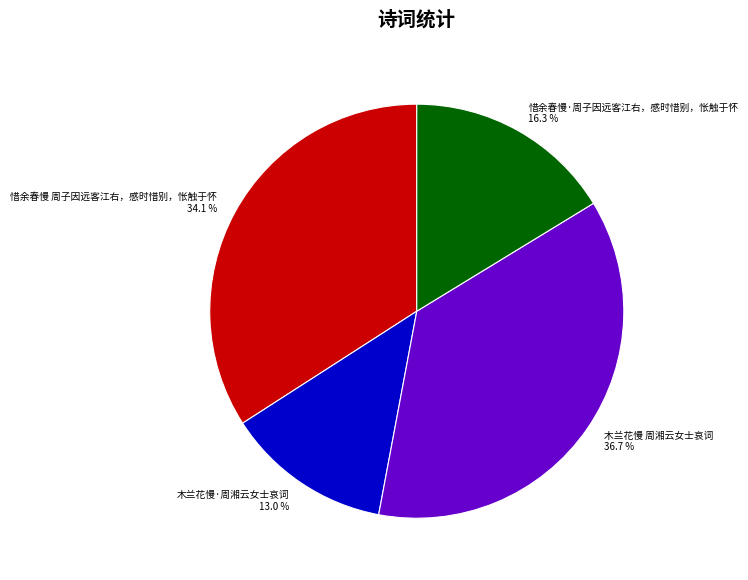

True or false: 惜余春慢 周子因远客江右，感时惜别，怅触于怀 accounts for 34% of the total.

True